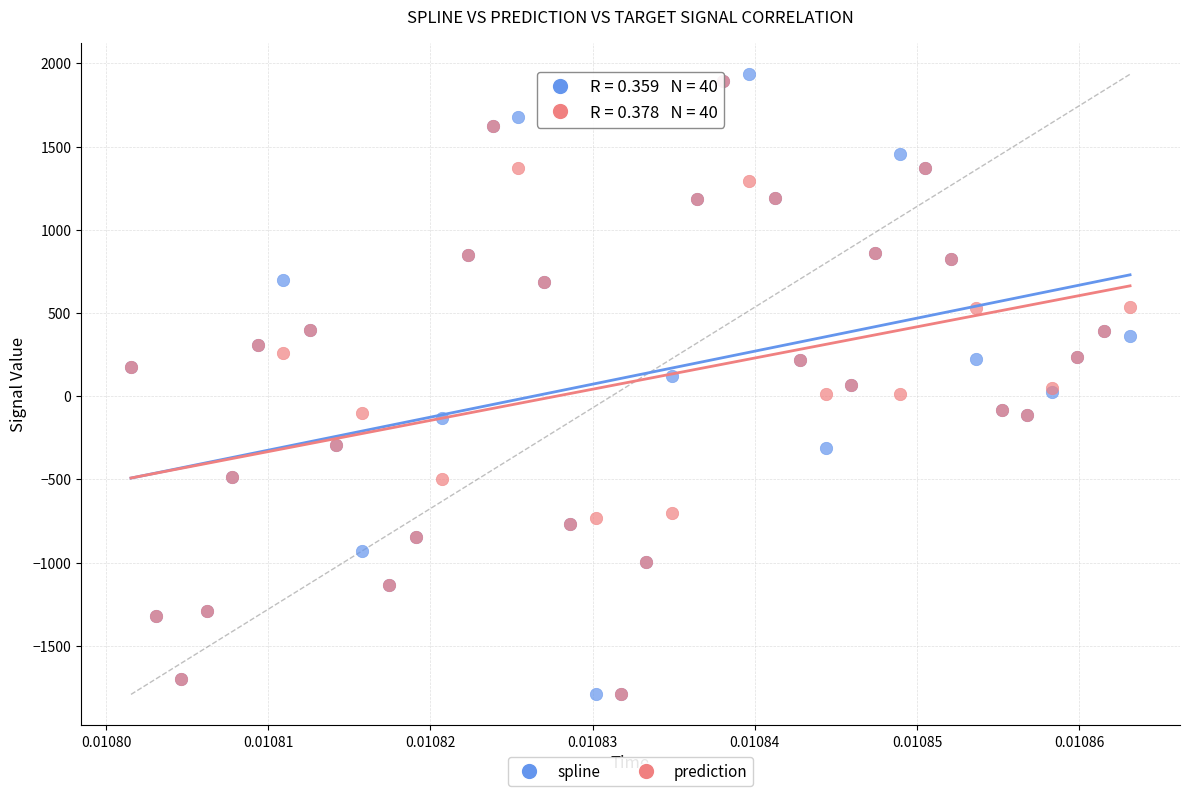

Which series contains the highest Y value?

spline